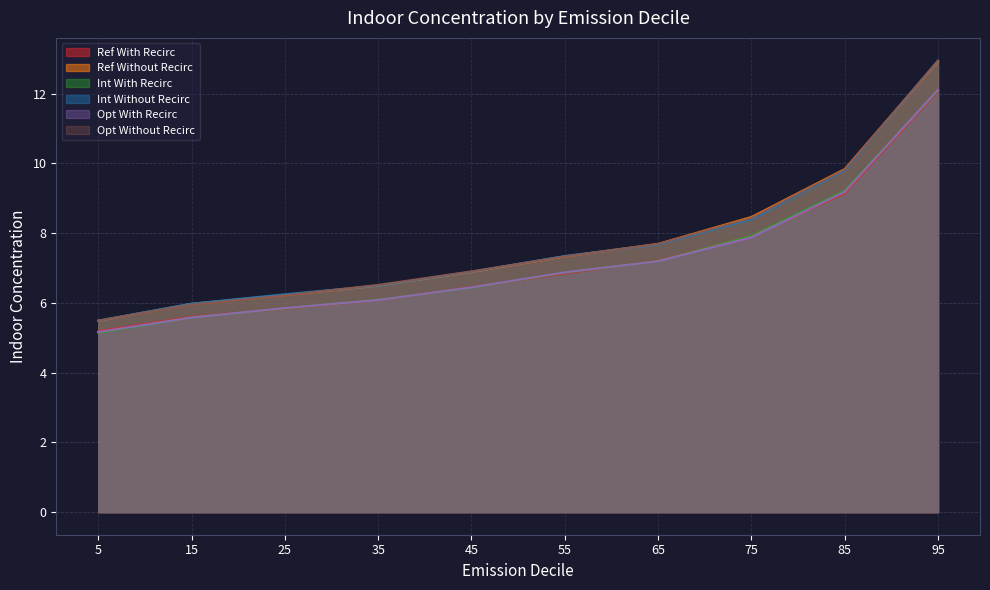

What is the sum of all Ref With Recirc values?

72.3